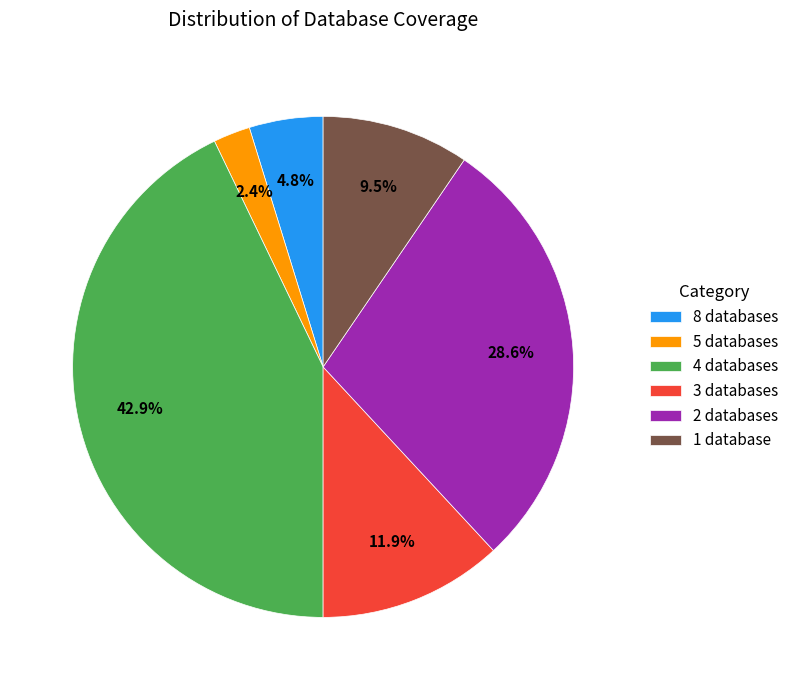

Combined, do 1 database and 3 databases account for over 50%?

No